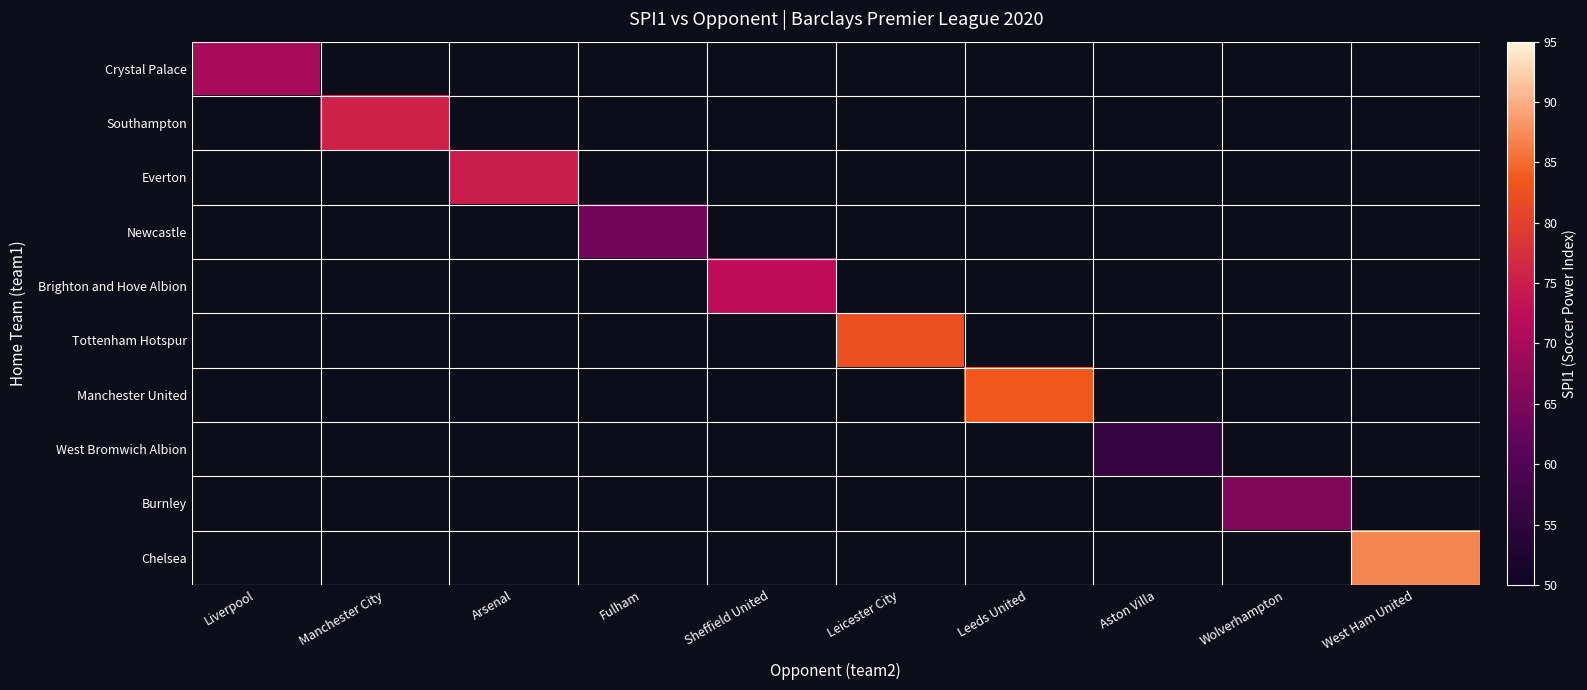

Rank the series by their average value, from lowest to highest.

Crystal Palace, Southampton, Everton, Newcastle, Brighton and Hove Albion, Tottenham Hotspur, Manchester United, West Bromwich Albion, Burnley, Chelsea